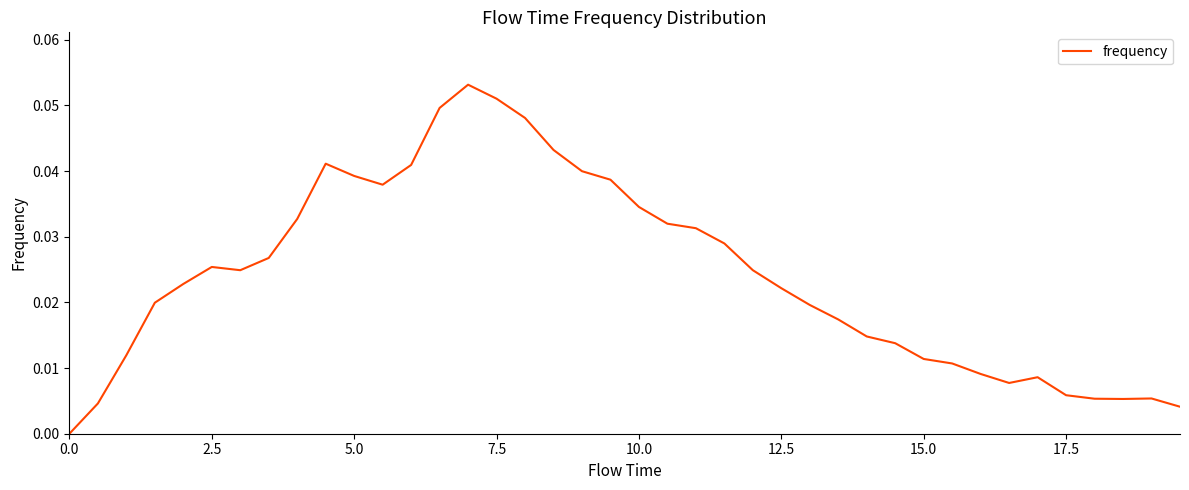

Reading left to right, what are all the values shown in this chart?

0.0	0.0	0.0	0.0	0.0	0.0	0.0	0.0	0.0	0.0	0.0	0.0	0.0	0.0	0.1	0.1	0.0	0.0	0.0	0.0	0.0	0.0	0.0	0.0	0.0	0.0	0.0	0.0	0.0	0.0	0.0	0.0	0.0	0.0	0.0	0.0	0.0	0.0	0.0	0.0